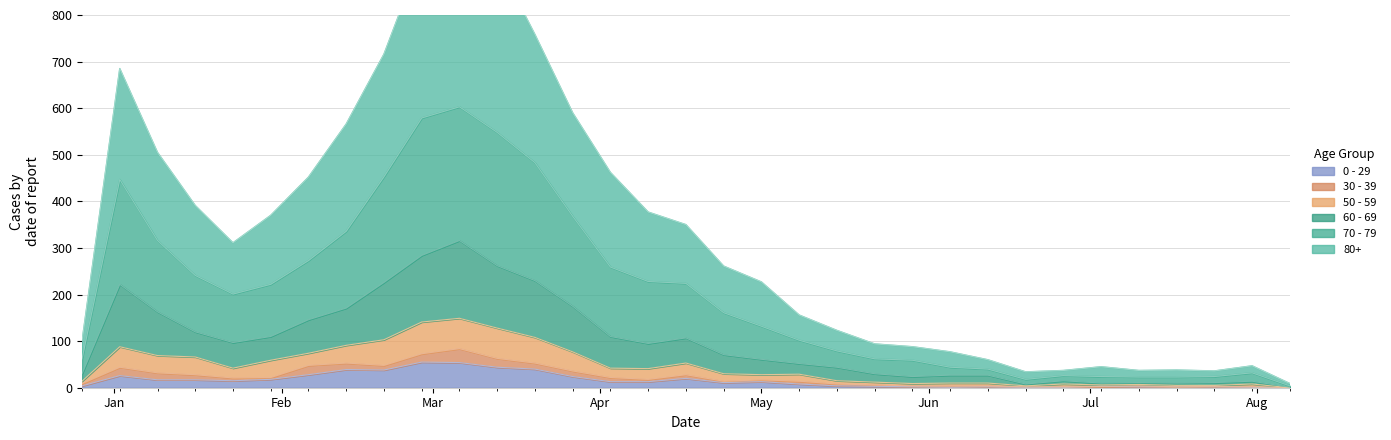

True or false: 60 - 69 has more than 0 points higher than both neighbors.

True